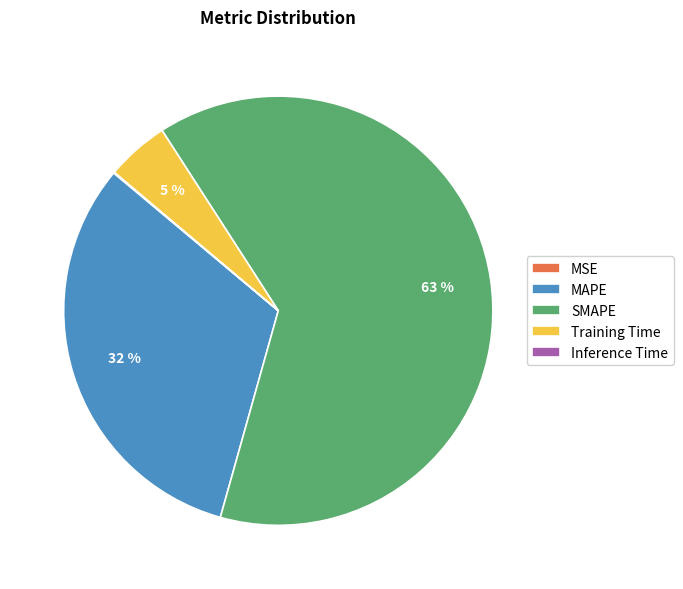

The MAPE slice represents 32% of the pie. True or false?

True